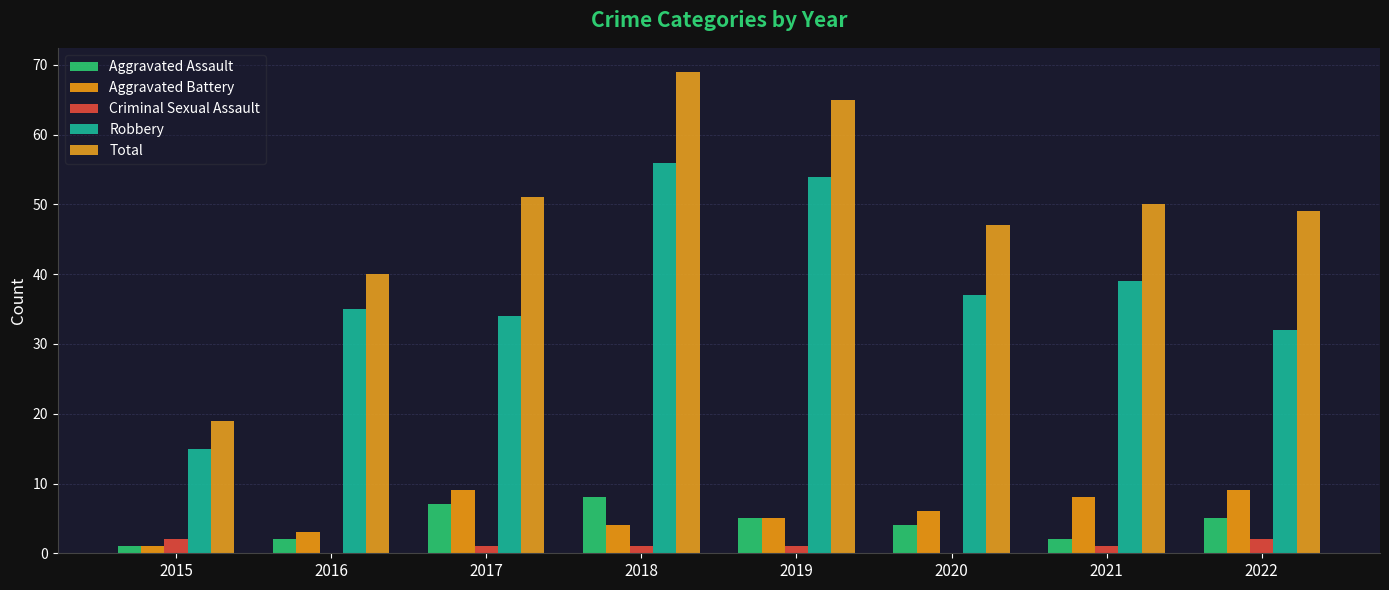

What value does the Aggravated Assault series have at 2017?

7